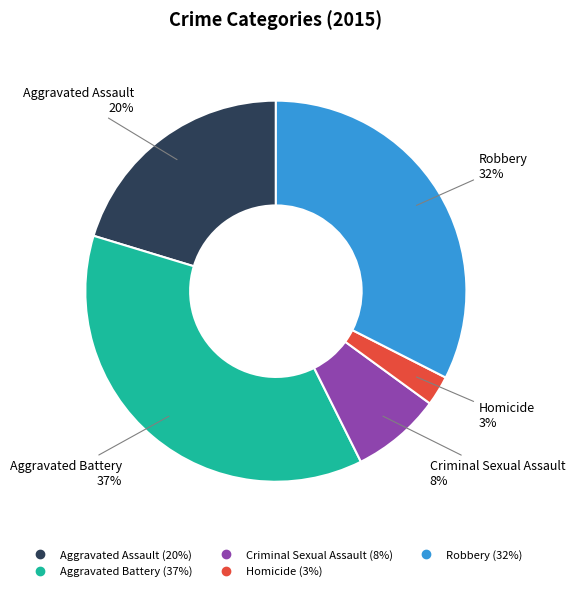

Between Criminal Sexual Assault and Homicide, which is larger?

Criminal Sexual Assault